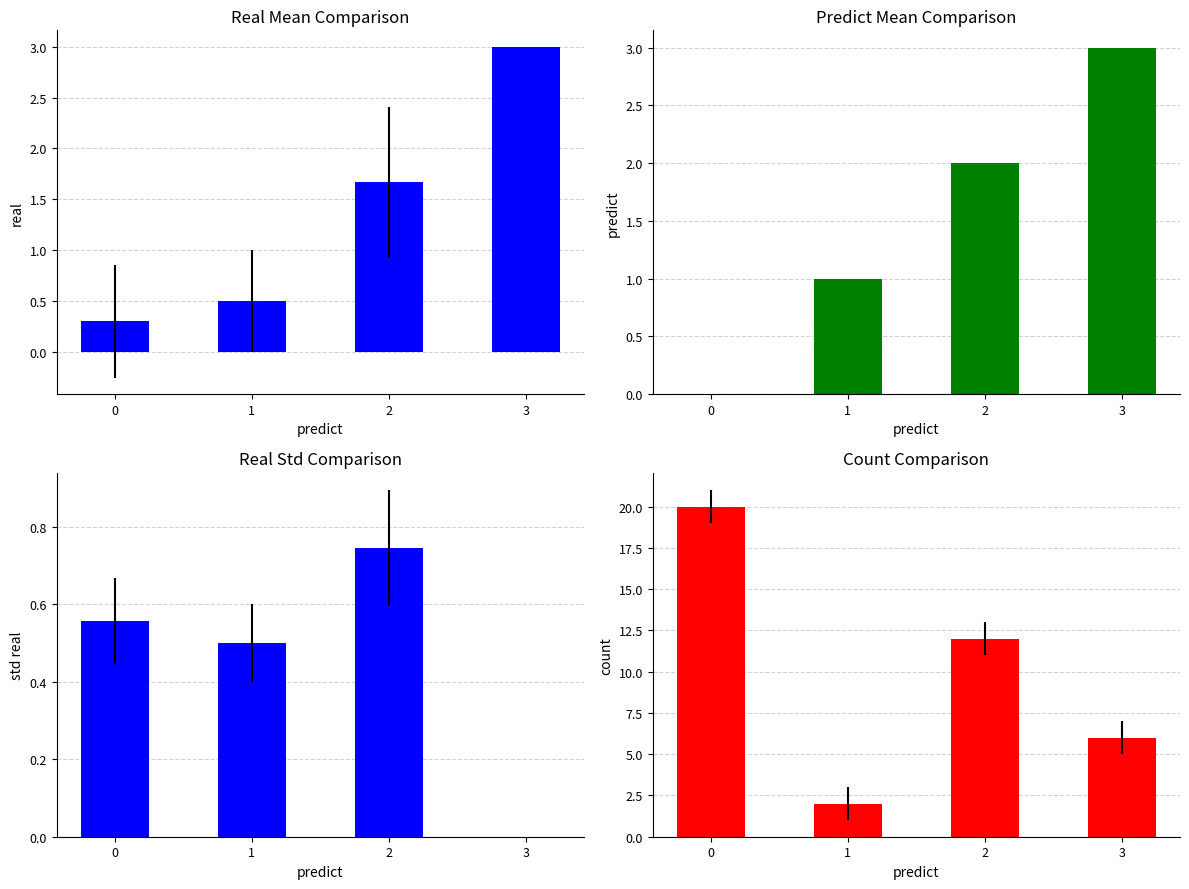

The predict series shows 1.4 at 1. True or false?

False